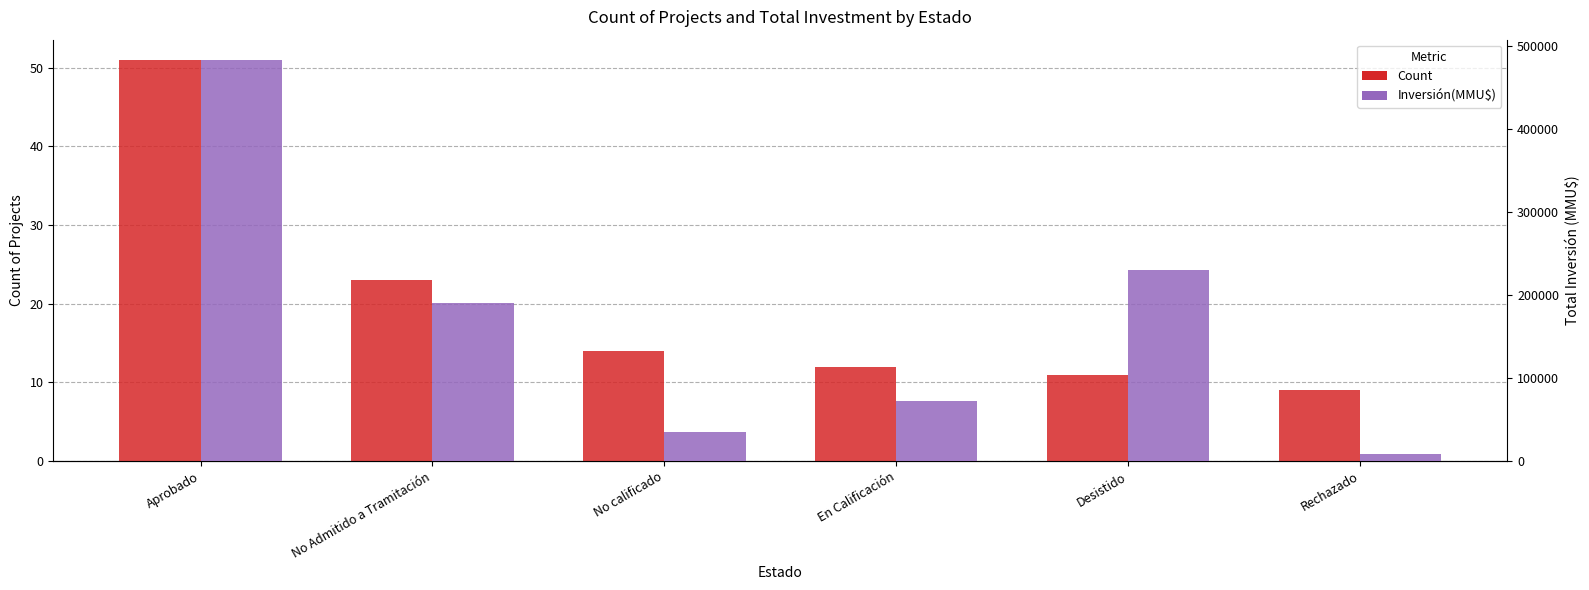

Reading left to right, what are all the values shown in this chart?

Count: Aprobado=51	No Admitido a Tramitación=23	No calificado=14	En Calificación=12	Desistido=11	Rechazado=9
Inversión(MMU$): Aprobado=483561	No Admitido a Tramitación=190801	No calificado=35000	En Calificación=72000	Desistido=230000	Rechazado=9000